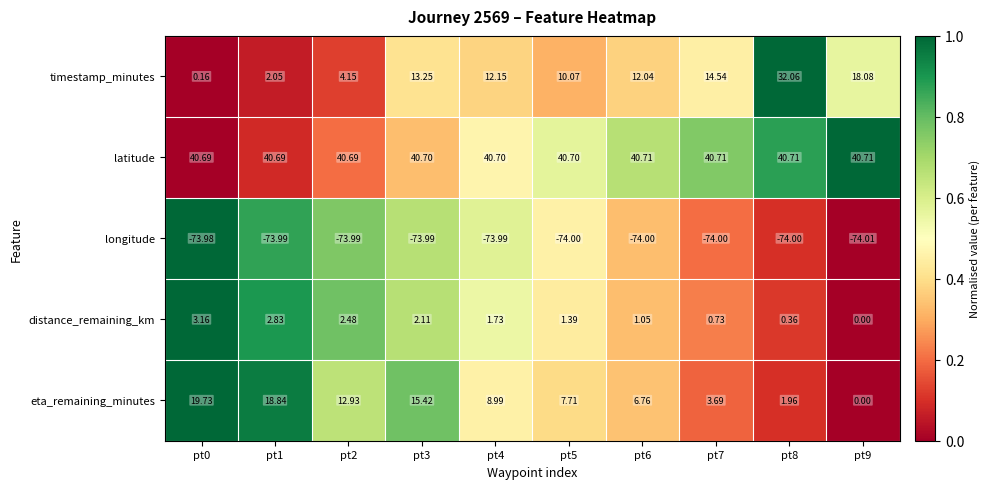

Rank the series by their maximum value, from lowest to highest.

longitude, distance_remaining_km, eta_remaining_minutes, timestamp_minutes, latitude